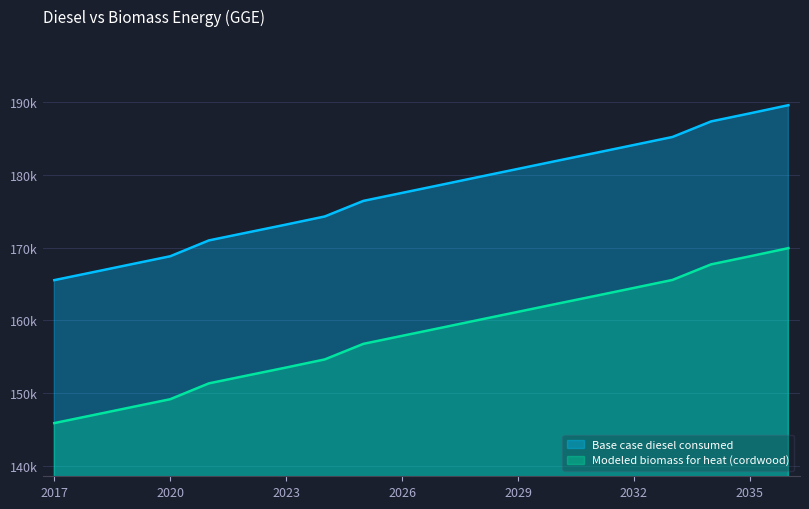

Which has a higher value, 2017 or 2026?

2026